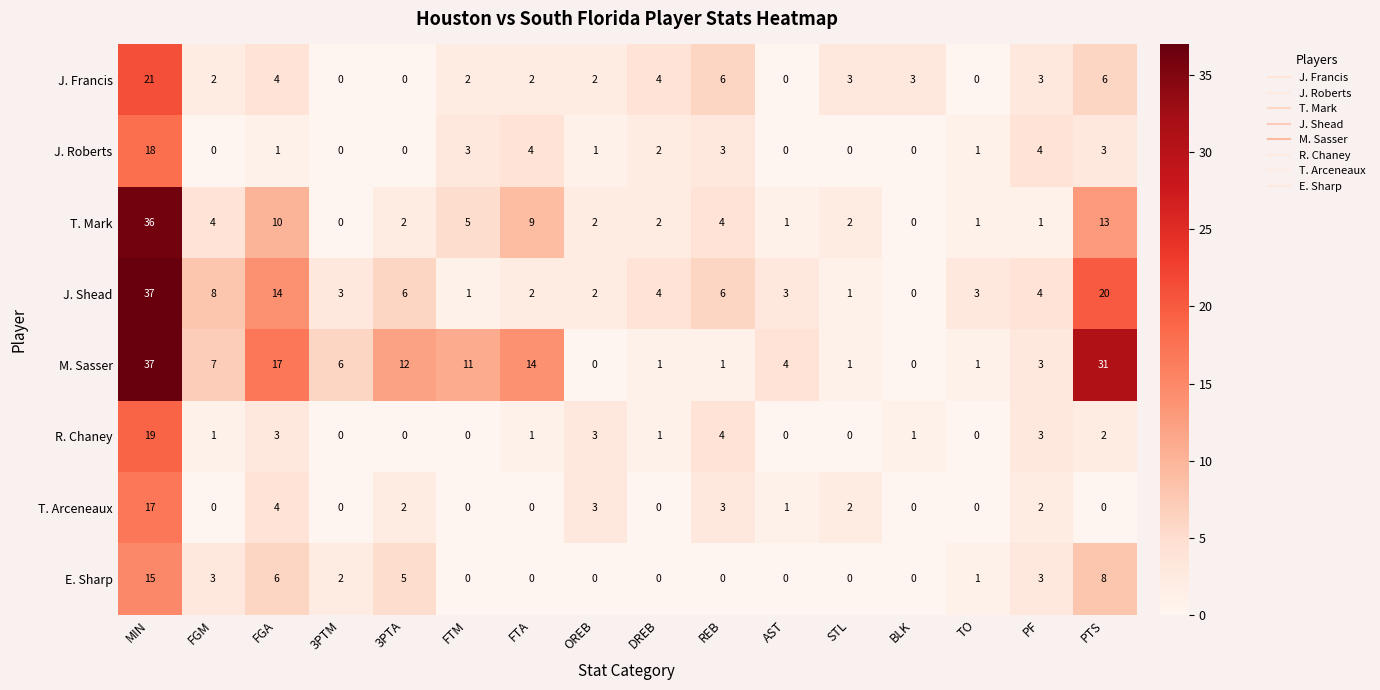

What is the highest value of the E. Sharp series?

15